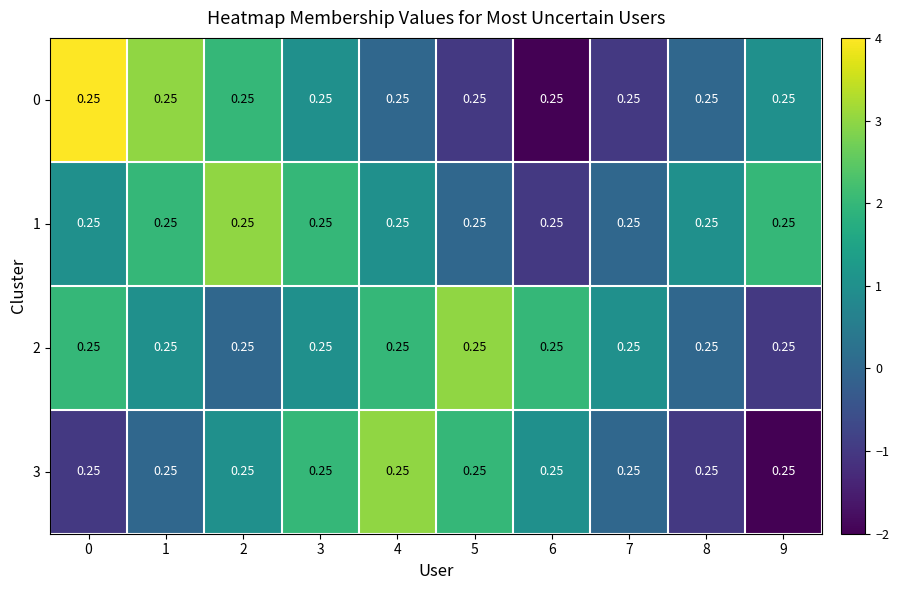

How many values in 0 are below zero?

3